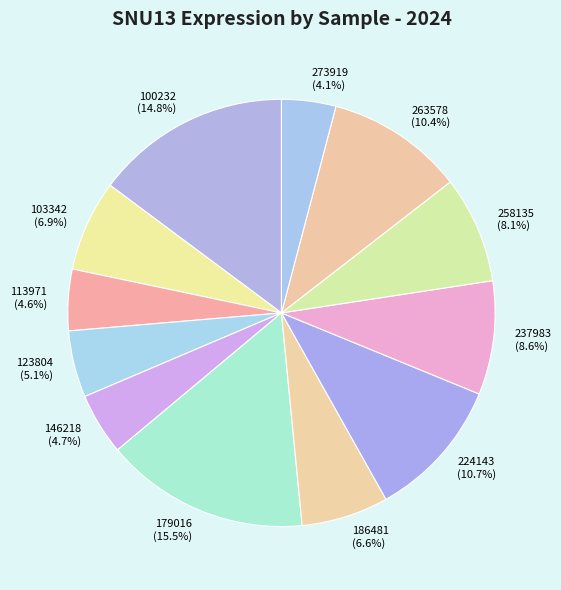

Approximately how many times larger is the value at 100232 compared to 273919?

3.6